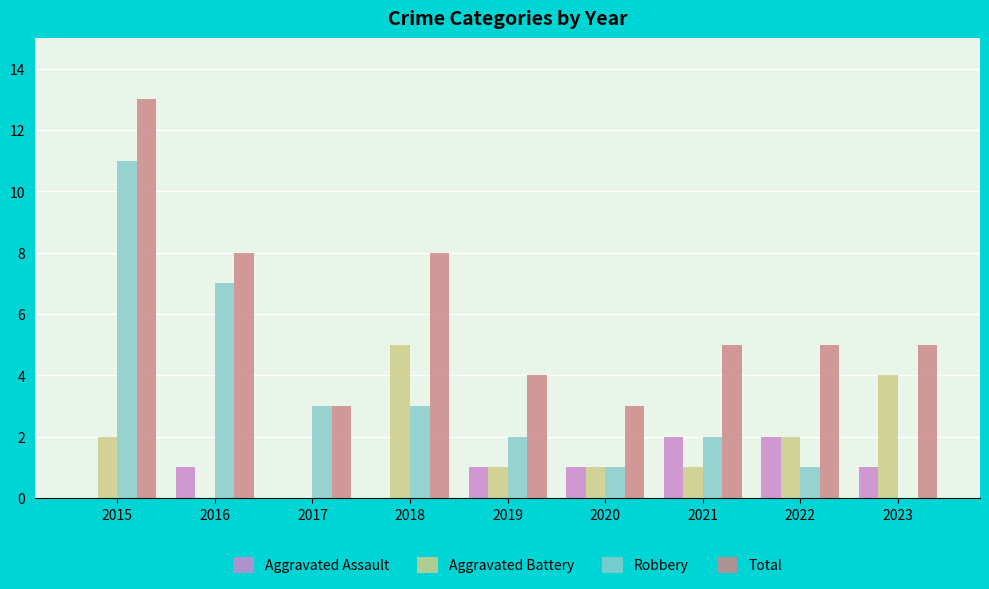

Is the value of Aggravated Assault at 2022 greater than the value of Aggravated Battery at 2018?

No